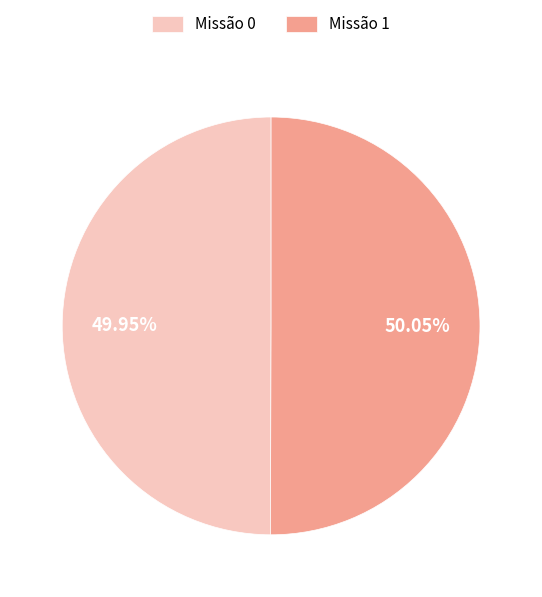

Do Missão 0 and Missão 1 together represent more than half of the pie?

Yes